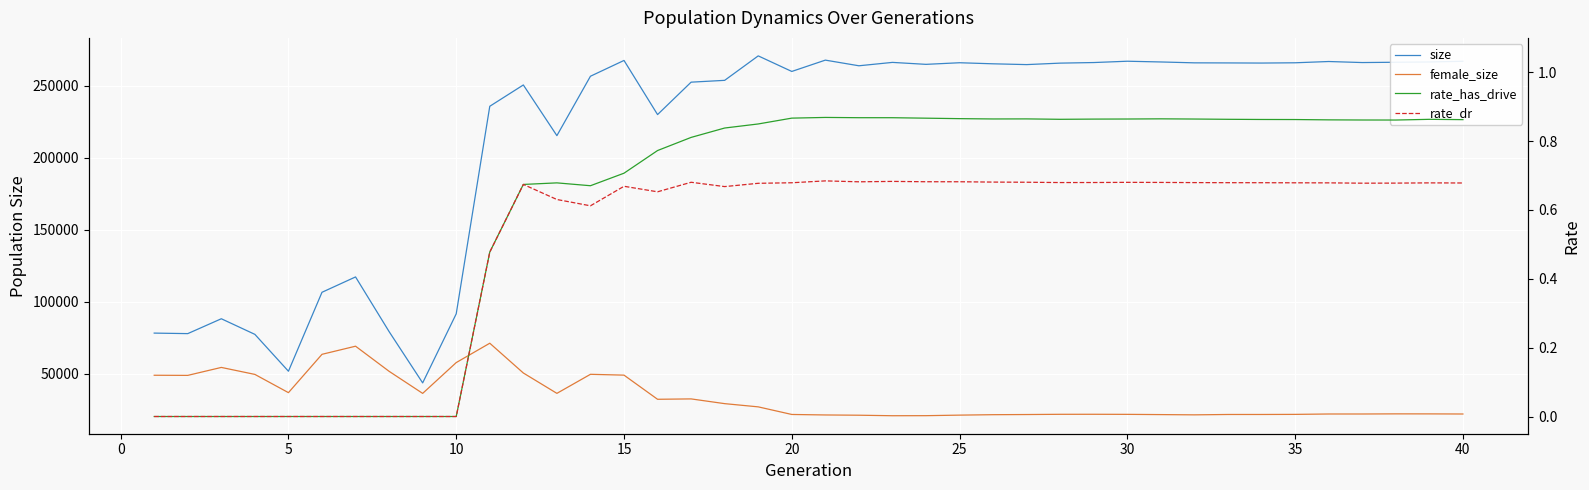

True or false: rate_dr and rate_has_drive intersect in this chart.

False